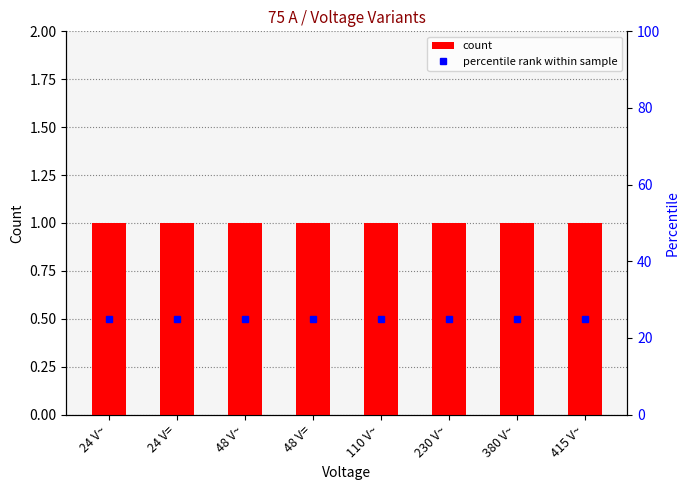

At which label does percentile rank within sample reach its peak?

24 V~